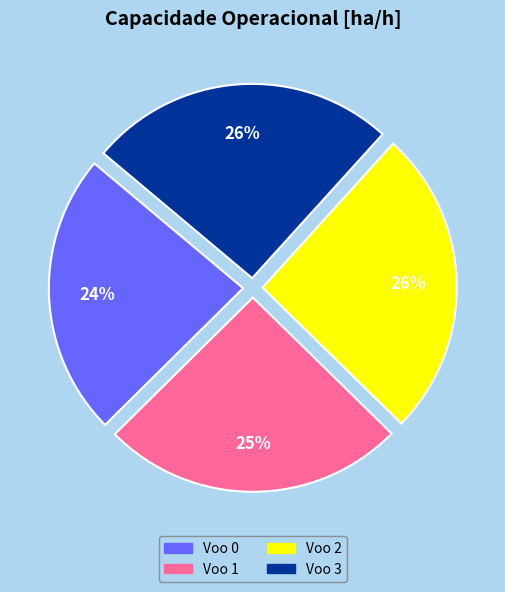

Does Voo 2 represent more than half of the total?

No